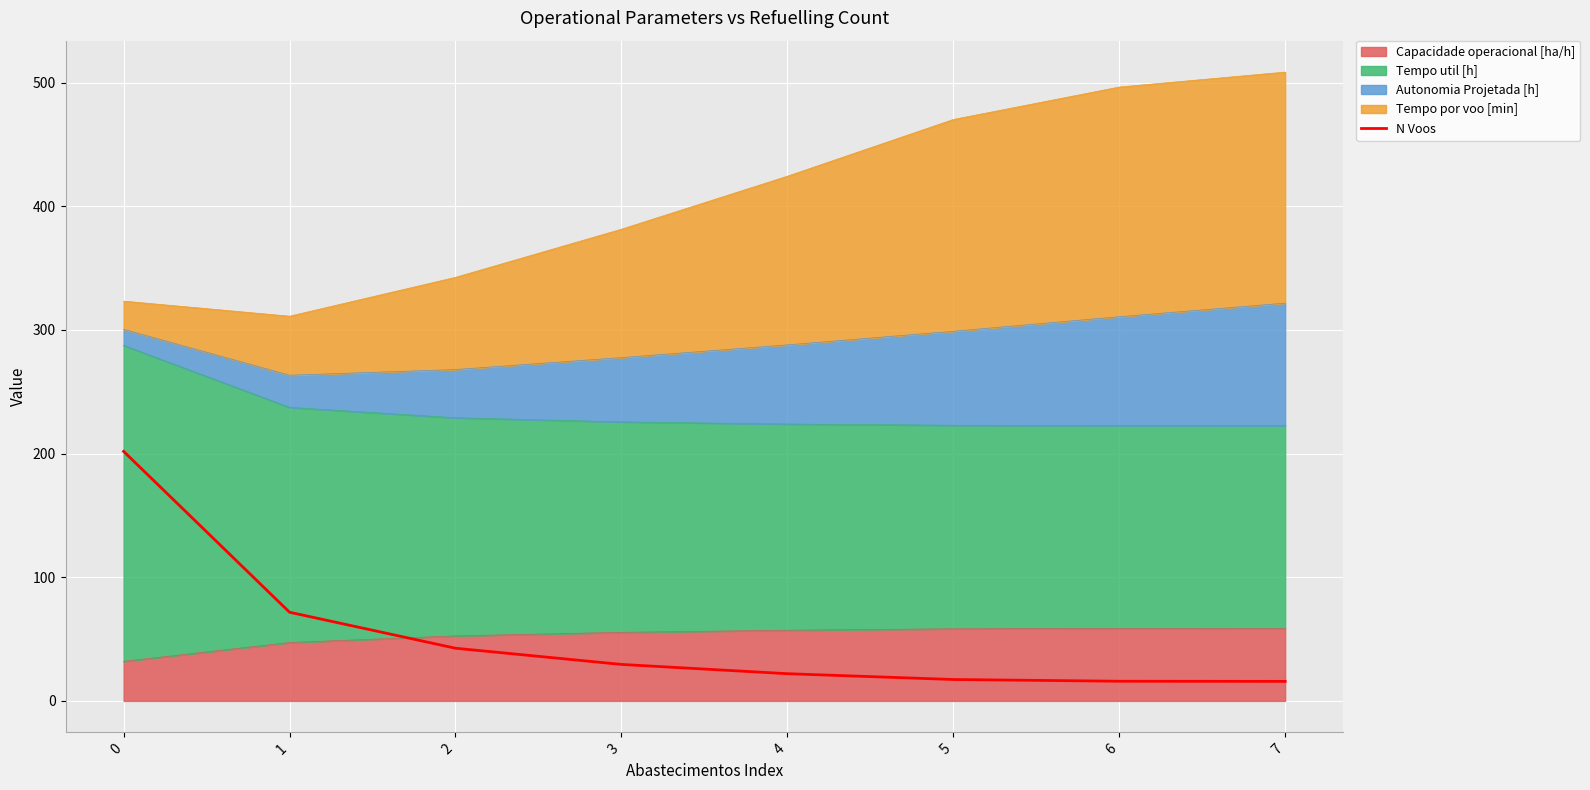

Reading left to right, list all the values displayed in this chart.

0=201.8	1=71.7	2=42.6	3=29.5	4=22.0	5=17.3	6=15.9	7=15.8